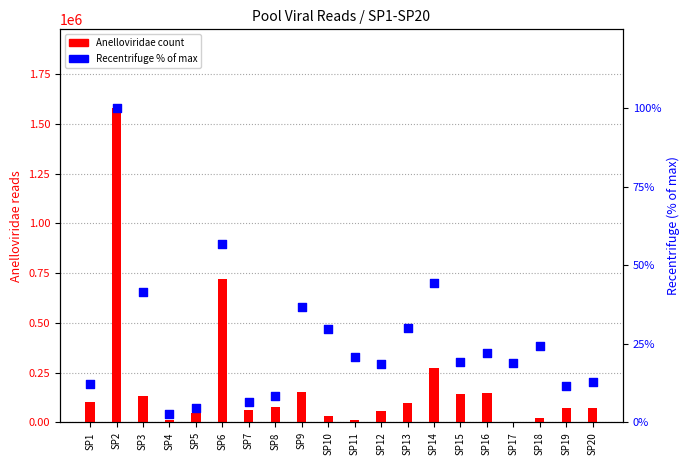

What is the total value across all series at SP17?

28.9